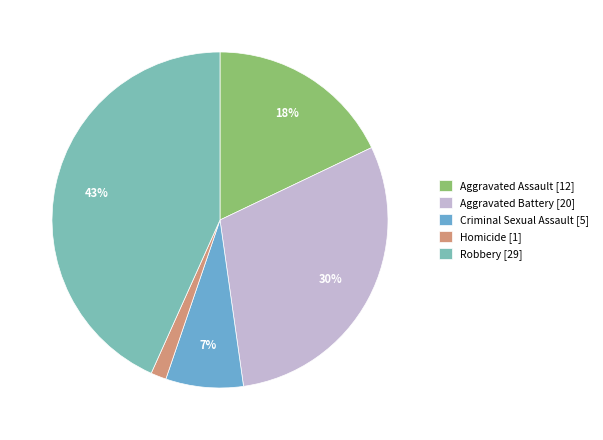

Count the number of slices in the pie.

5